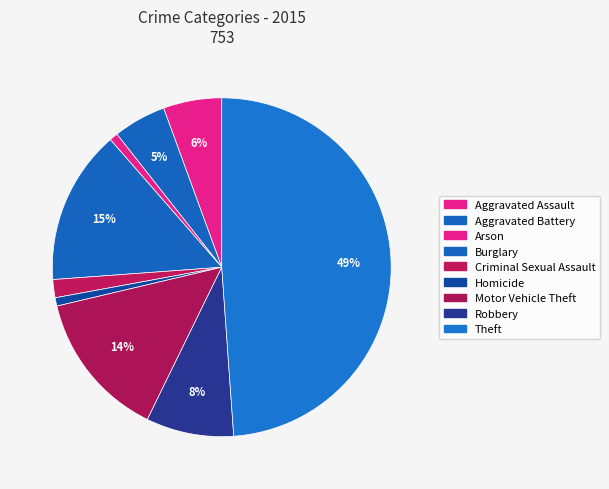

The Motor Vehicle Theft slice represents 14% of the pie. True or false?

True